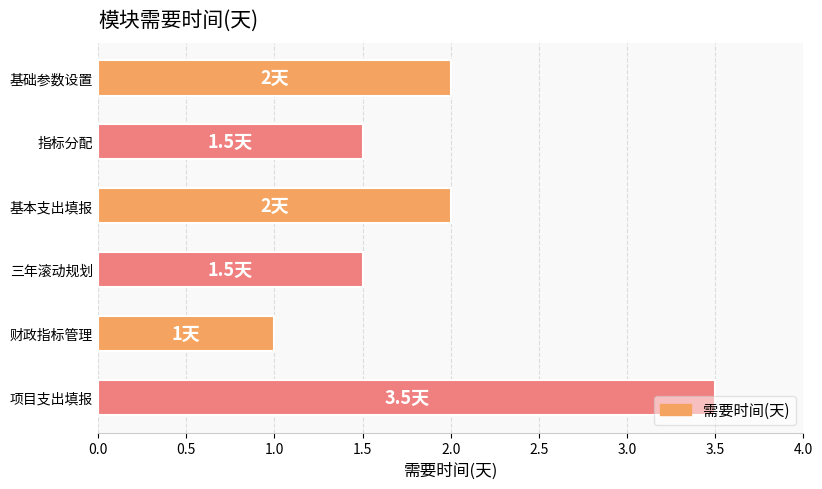

What is the sum of the values at 基本支出填报 and 指标分配?

3.5